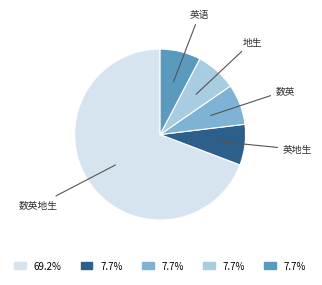

Is there a majority slice in this chart?

Yes